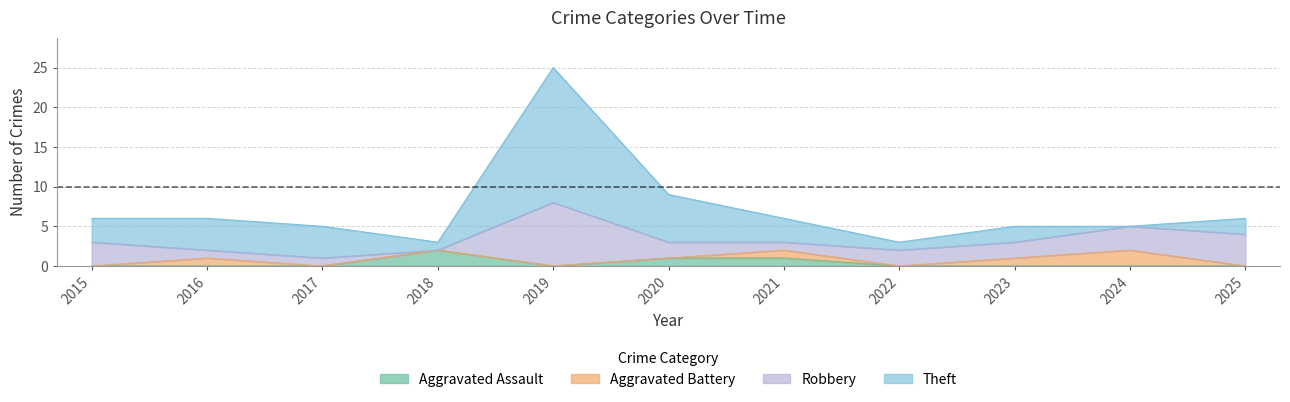

True or false: Aggravated Assault has a value of 0 at 2017.

True